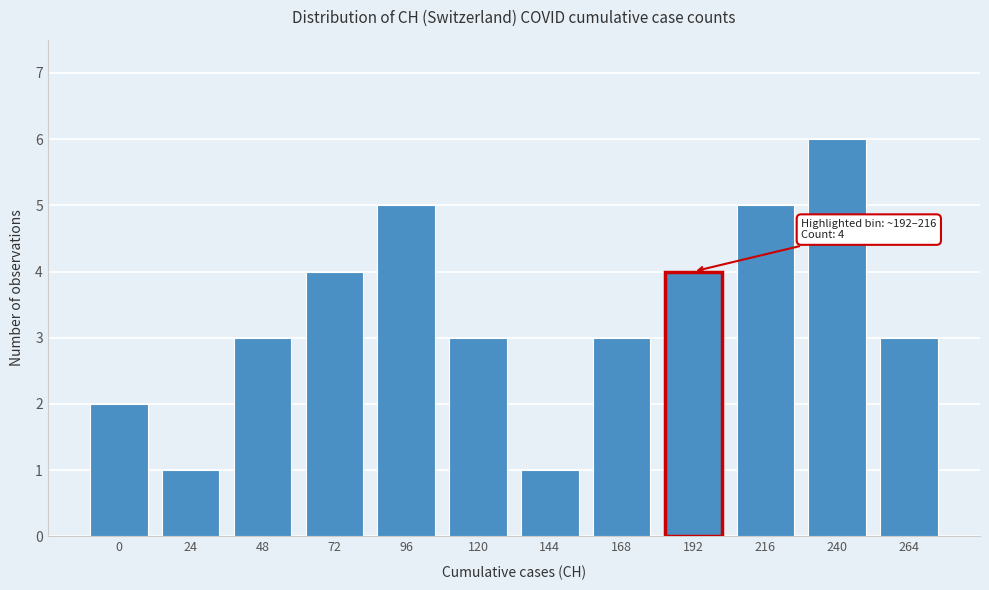

Reading left to right, list all the values displayed in this chart.

0=2	24=1	48=3	72=4	96=5	120=3	144=1	168=3	192=4	216=5	240=6	264=3